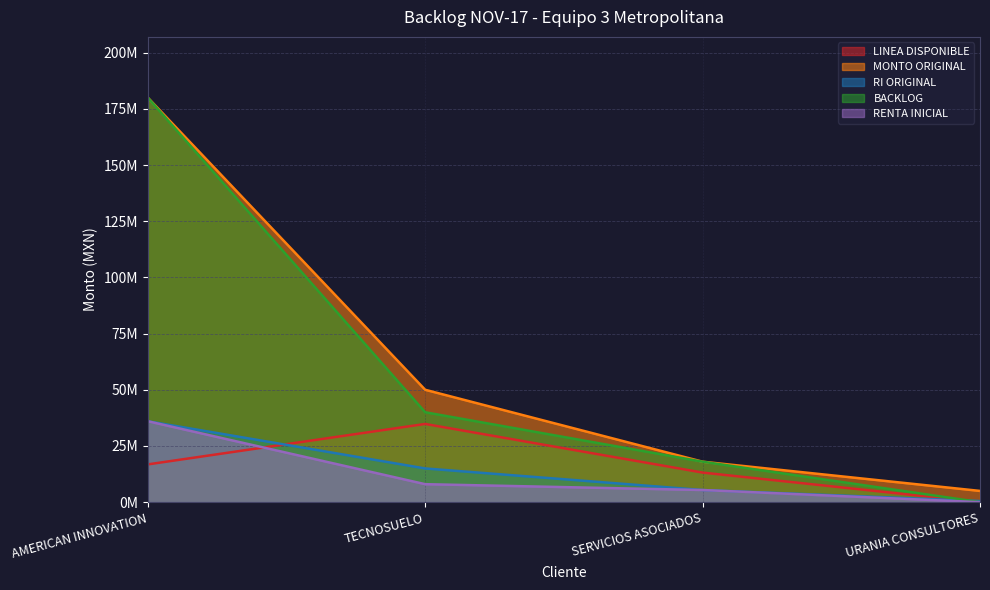

Which series has the widest spread of values?

BACKLOG